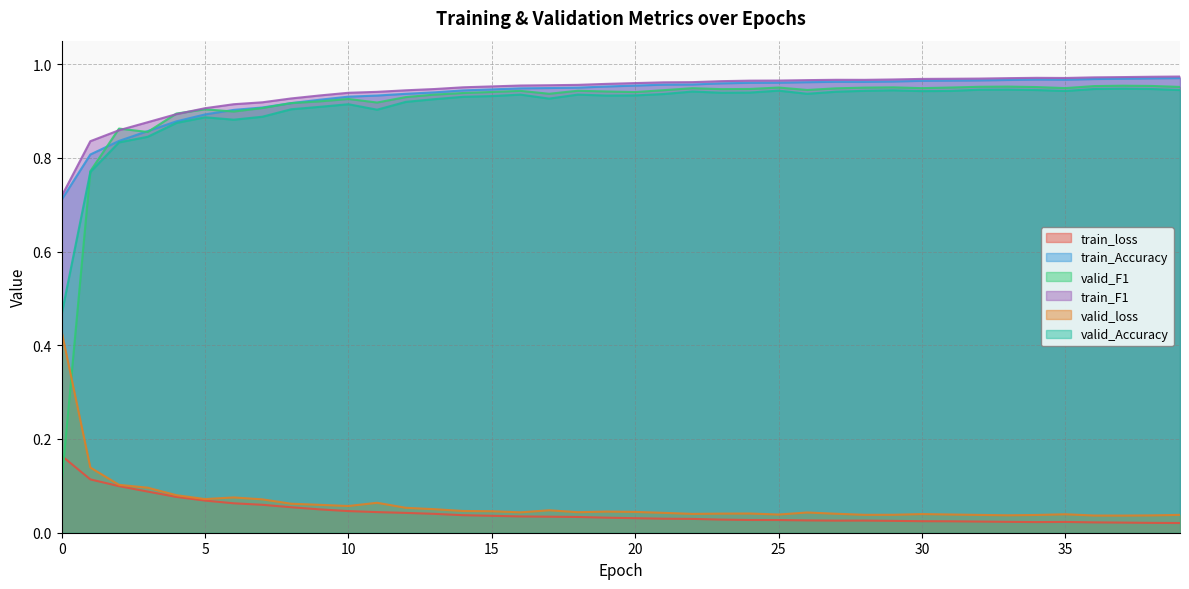

List the series in order of their peak value, highest first.

train_F1, train_Accuracy, valid_F1, valid_Accuracy, valid_loss, train_loss